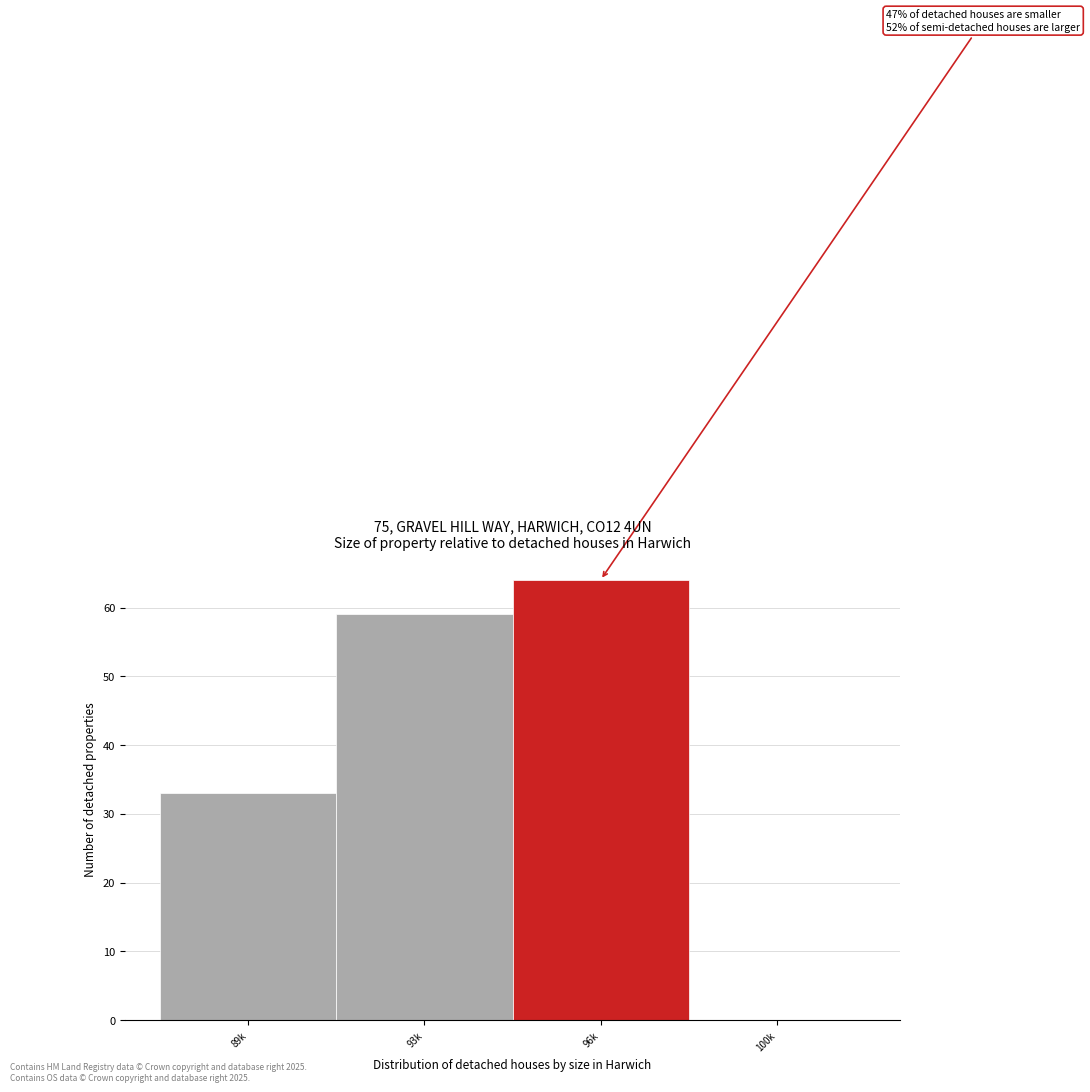

Reading left to right, transcribe all the data shown in this chart.

89k=33	93k=59	96k=64	100k=0